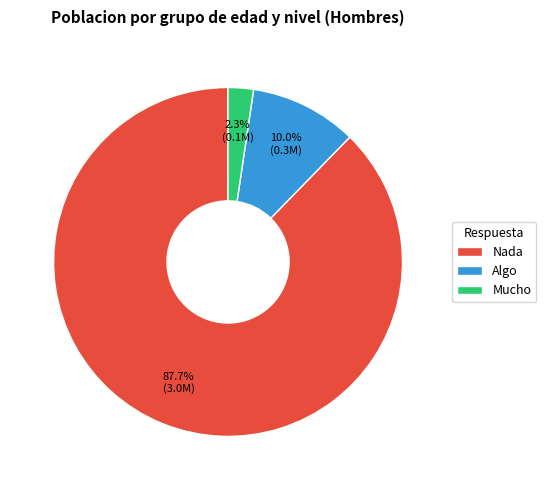

Is the sum of Algo and Nada greater than half?

Yes